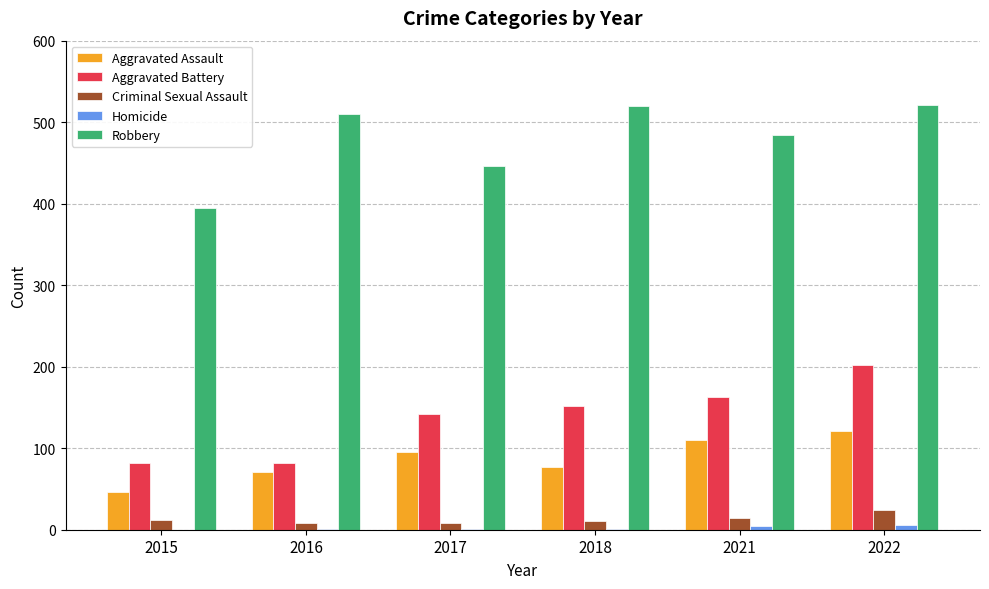

What is the difference between the Robbery values at 2016 and 2017?

64